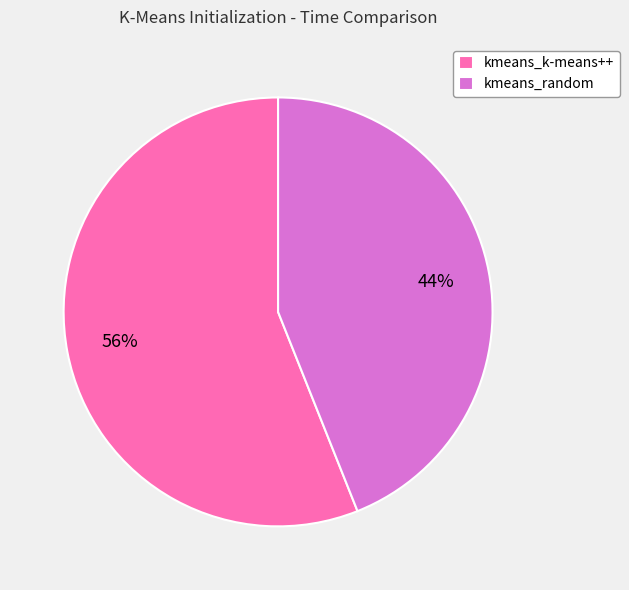

What is the ratio of the value at kmeans_k-means++ to the value at kmeans_random?

1.3